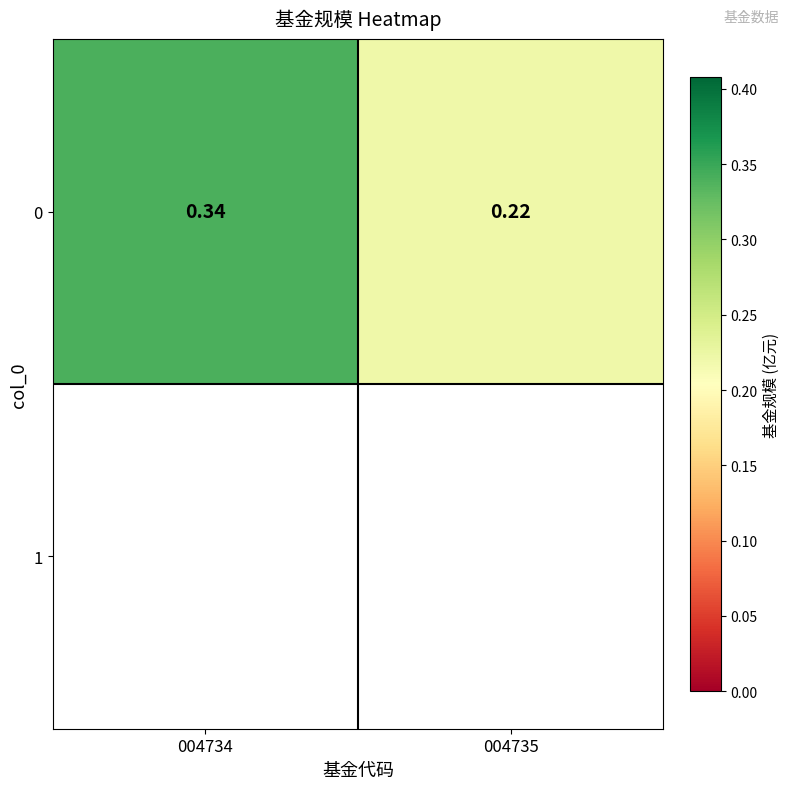

List the labels in order of value, largest first.

004734, 004735